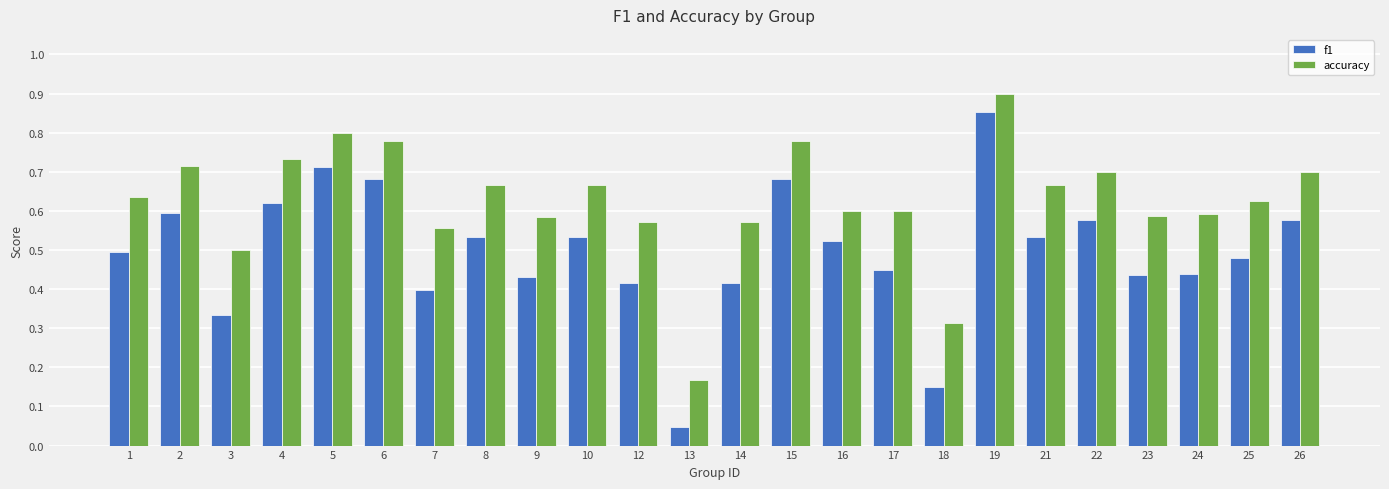

Which series has the largest range (max minus min)?

f1